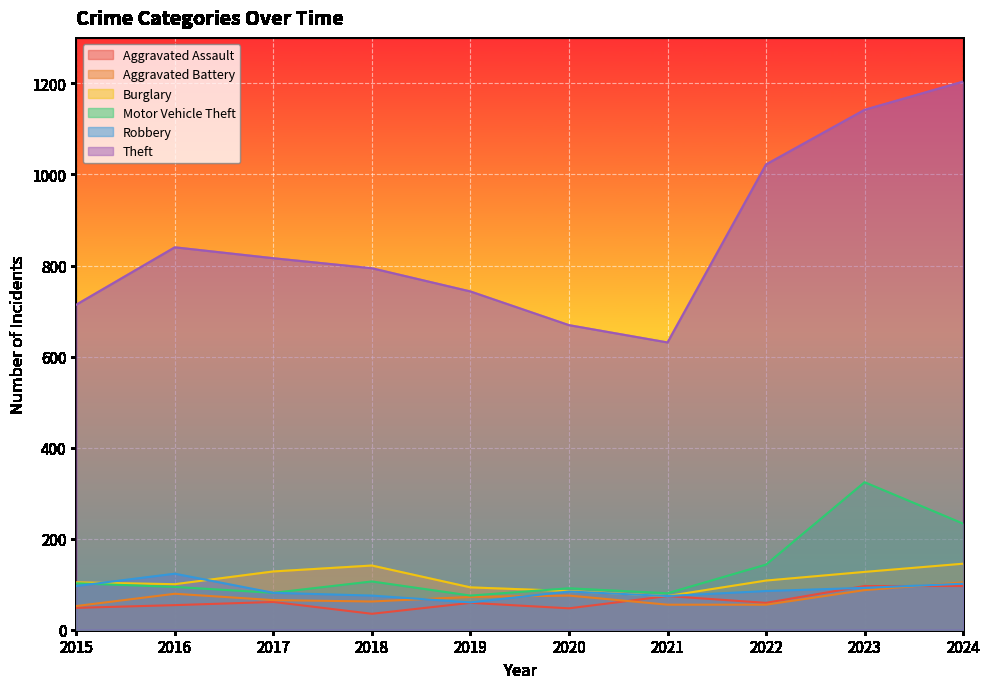

Reading left to right, list all the values displayed in this chart.

Aggravated Assault: 48	54	61	35	59	47	74	59	96	96
Aggravated Battery: 52	79	65	62	72	75	55	55	87	104
Burglary: 104	100	128	141	93	85	74	108	127	145
Motor Vehicle Theft: 102	94	81	106	75	91	80	143	324	233
Robbery: 96	123	81	75	60	84	74	85	92	101
Theft: 714	840	816	794	743	669	631	1022	1142	1204